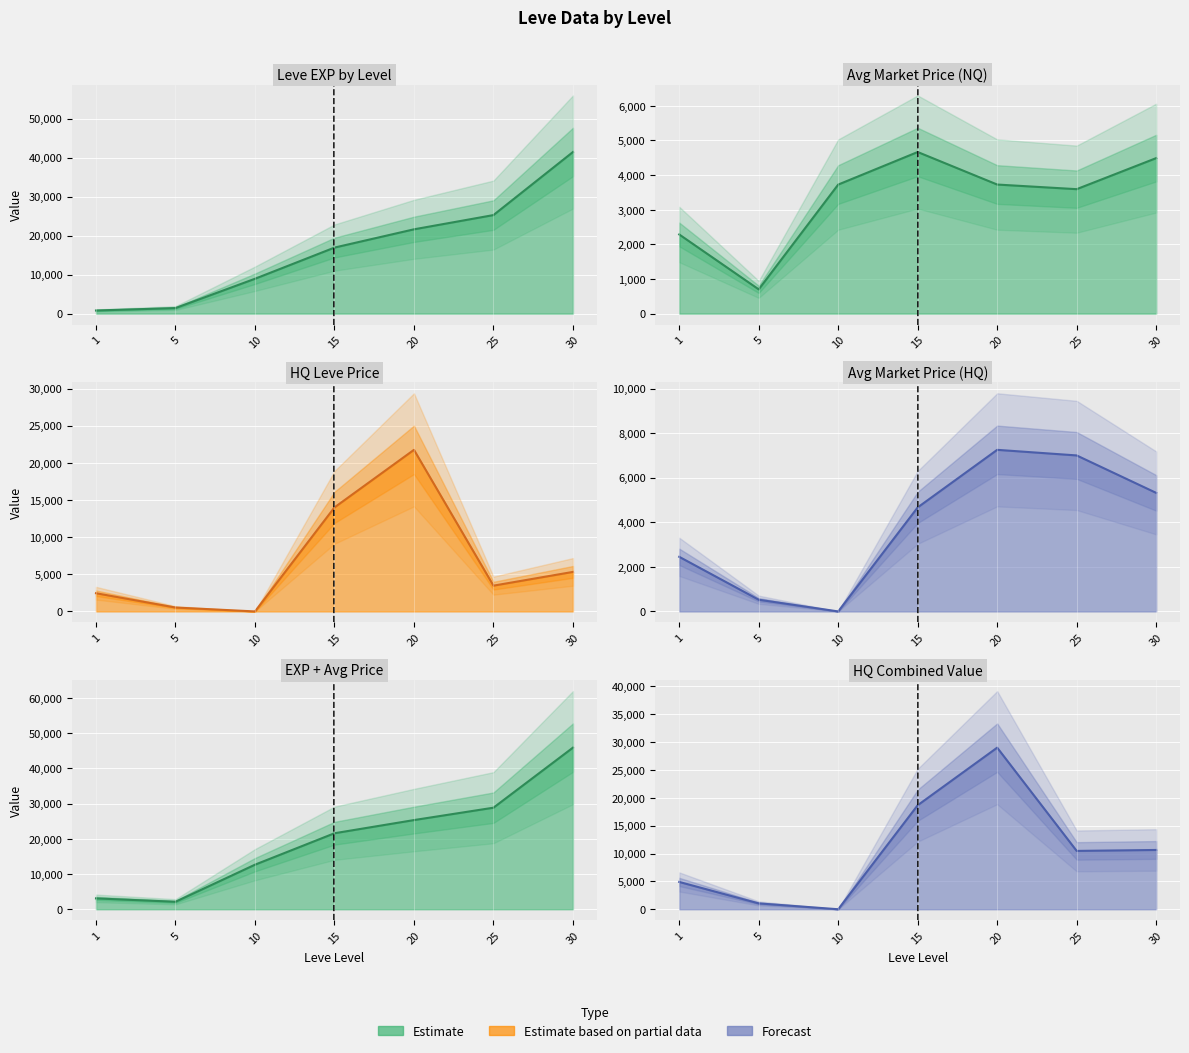

True or false: HQ Leve Price line has more than 1 interior local peaks.

False